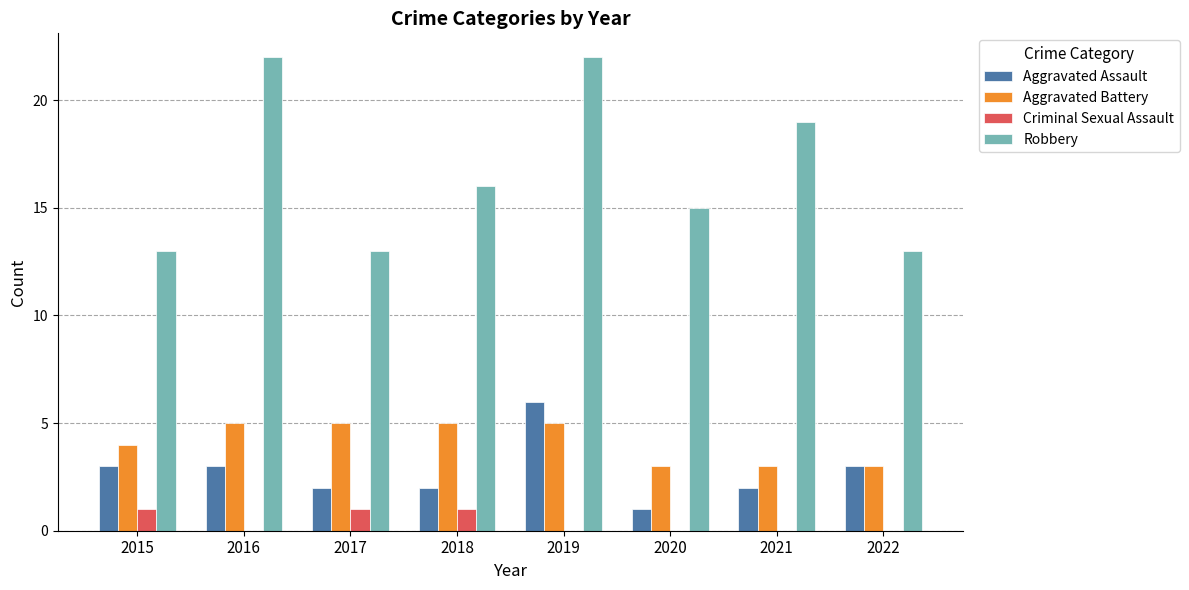

What is the sum of all Aggravated Assault values?

22